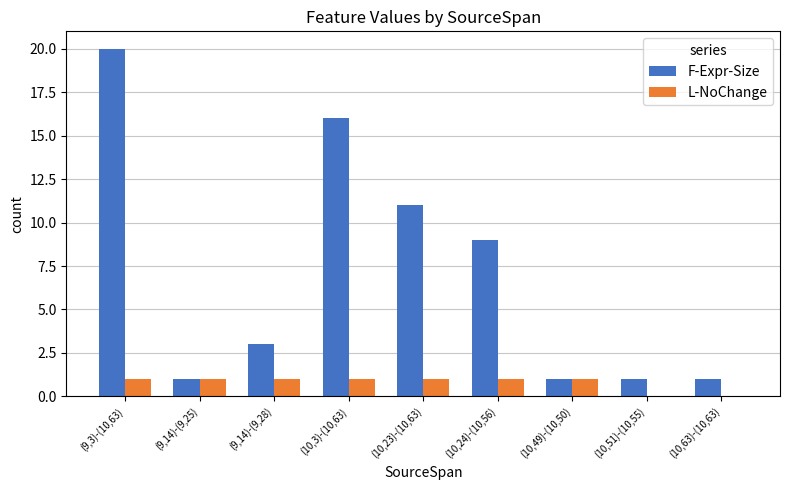

The value of L-NoChange at (10,24)-(10,56) is 0. True or false?

False